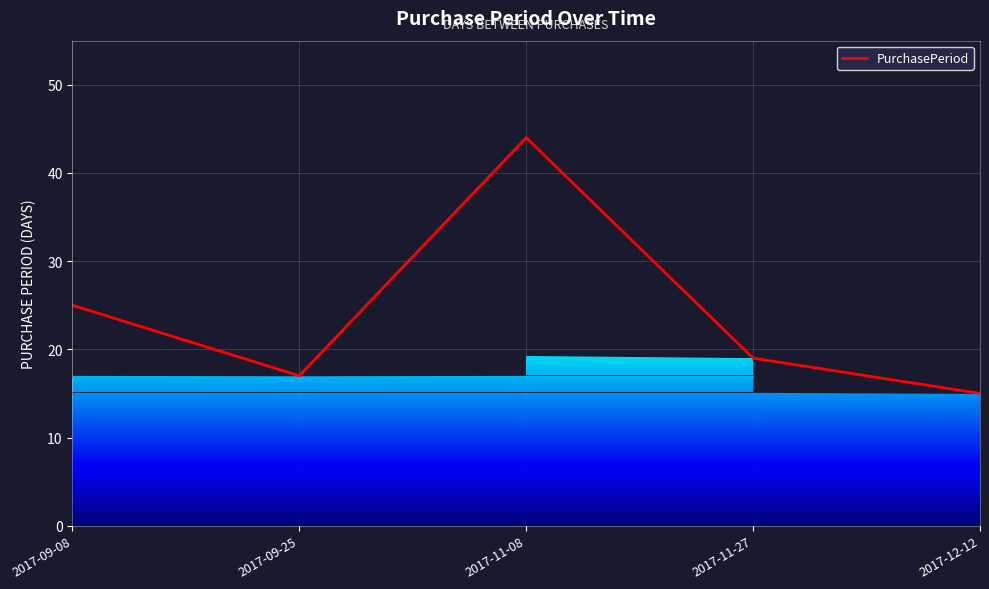

What is the change in value from 2017-11-08 to 2017-11-27?

-25